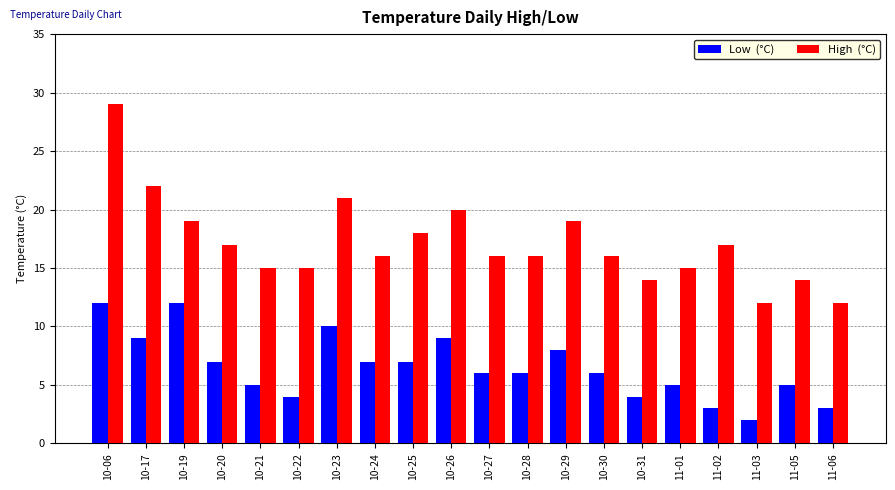

What is the difference between the highest and lowest values at 11-01?

10